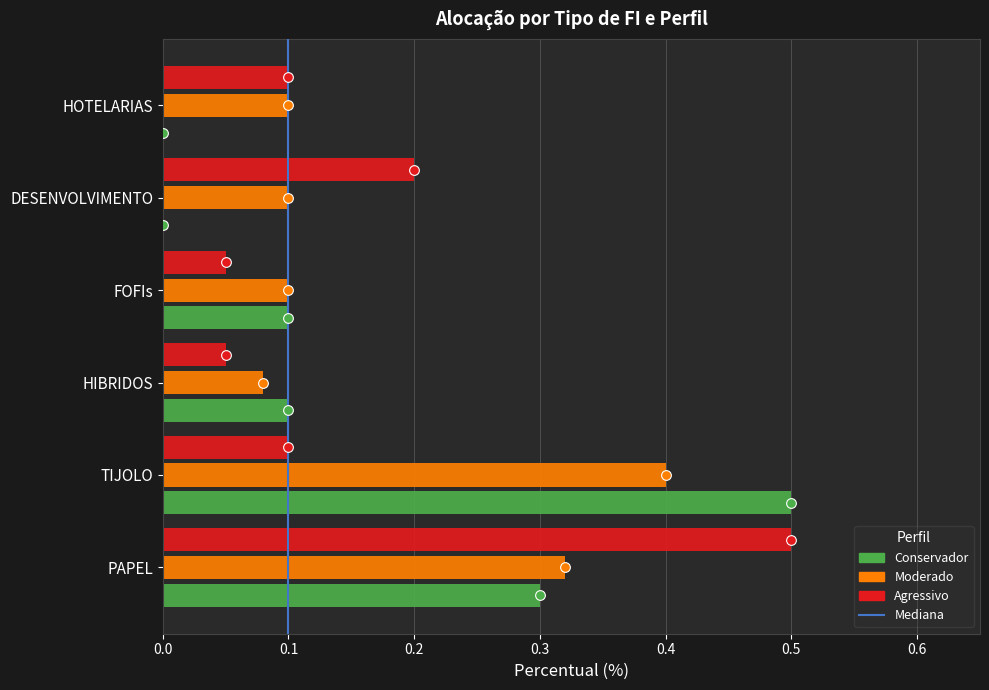

Which series has the largest range (max minus min)?

Conservador